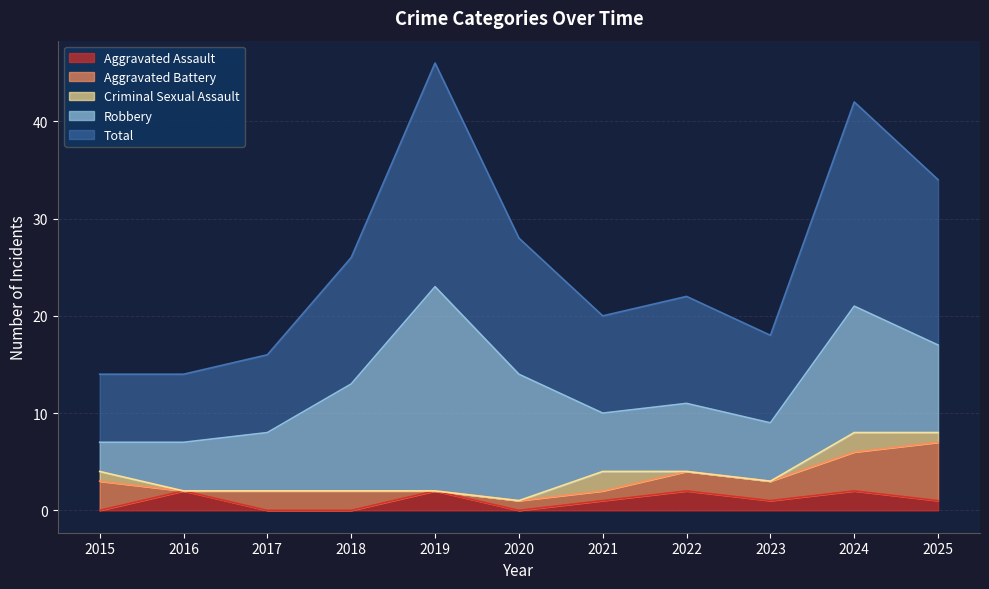

Which has a higher value, 2025 or 2017?

2025